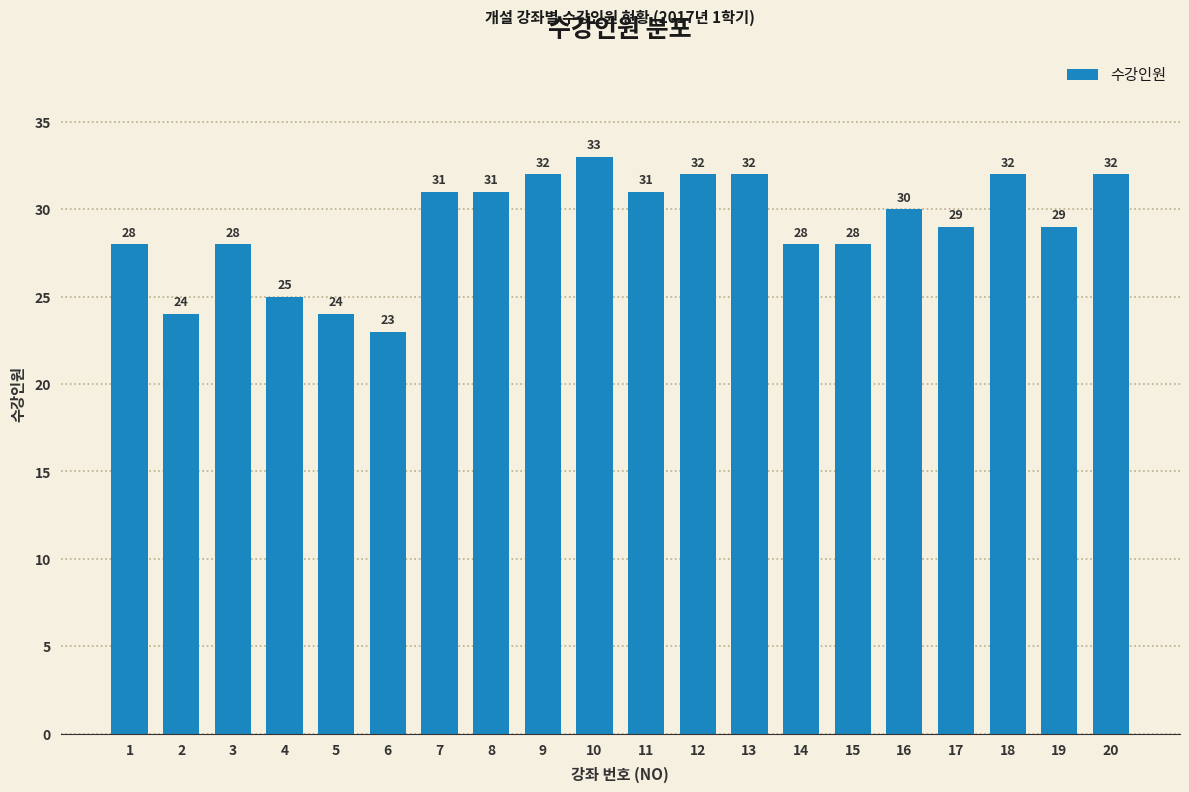

Reading left to right, transcribe all the data shown in this chart.

1=28	2=24	3=28	4=25	5=24	6=23	7=31	8=31	9=32	10=33	11=31	12=32	13=32	14=28	15=28	16=30	17=29	18=32	19=29	20=32